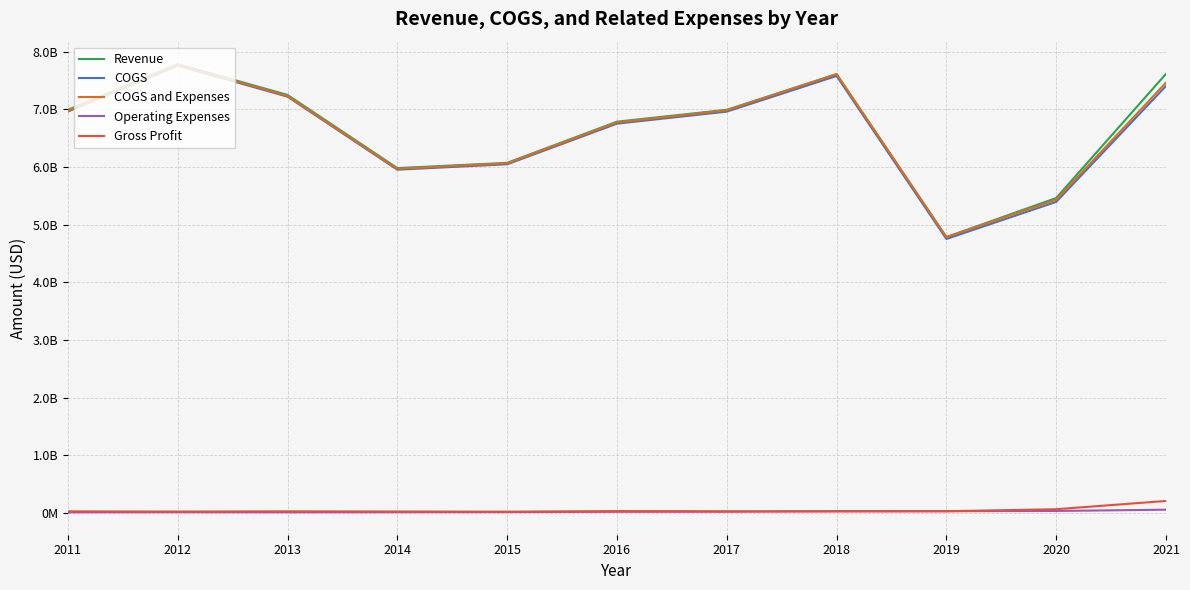

True or false: COGS and Expenses and Gross Profit intersect in this chart.

False